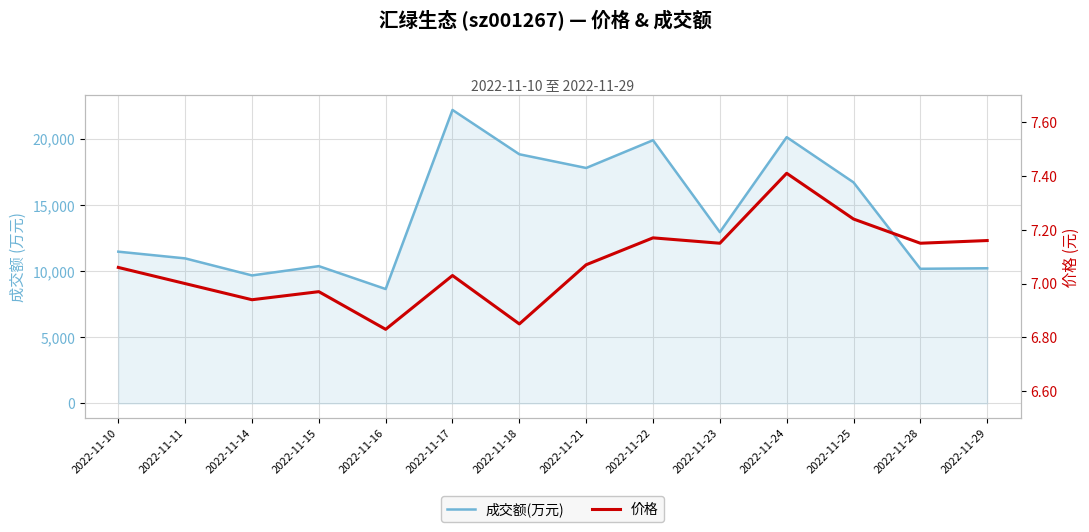

What is the value of the 价格 point at the 8th from the left?

7.1